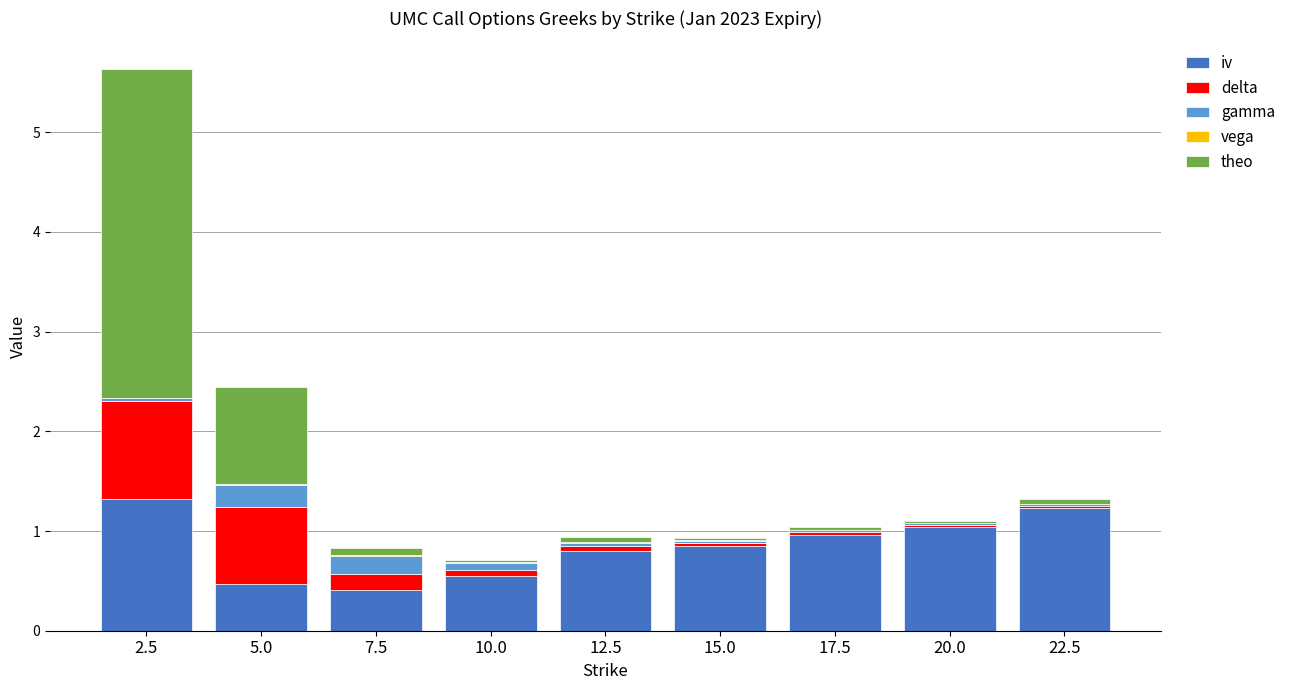

At which category is the sum across all series the highest?

2.5